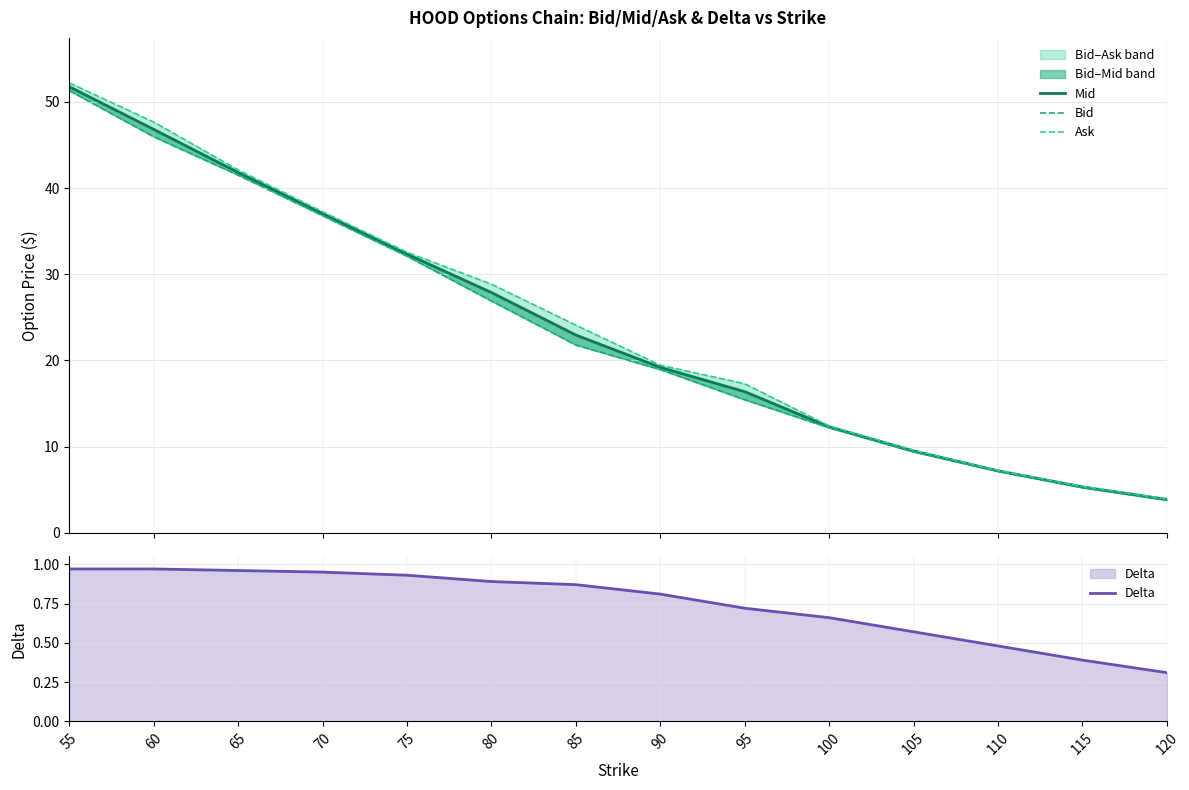

What is the difference between the maximum and second lowest values in the Delta series?

0.6